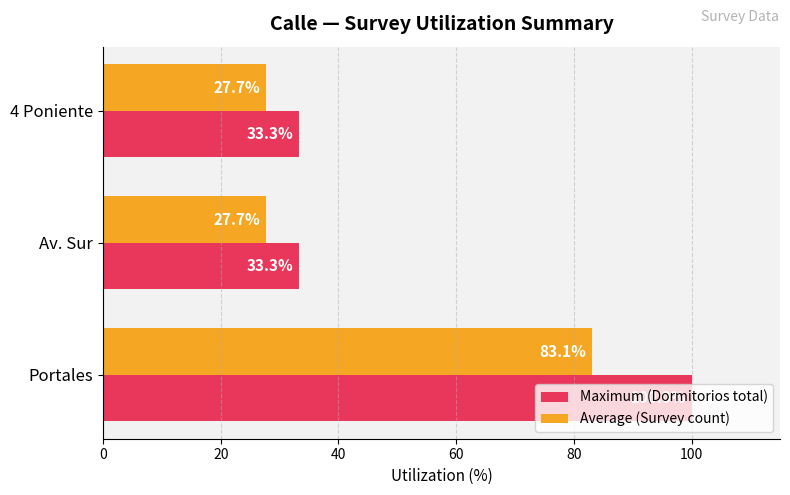

List the series in order of their overall mean, highest first.

Maximum (Dormitorios total), Average (Survey count)